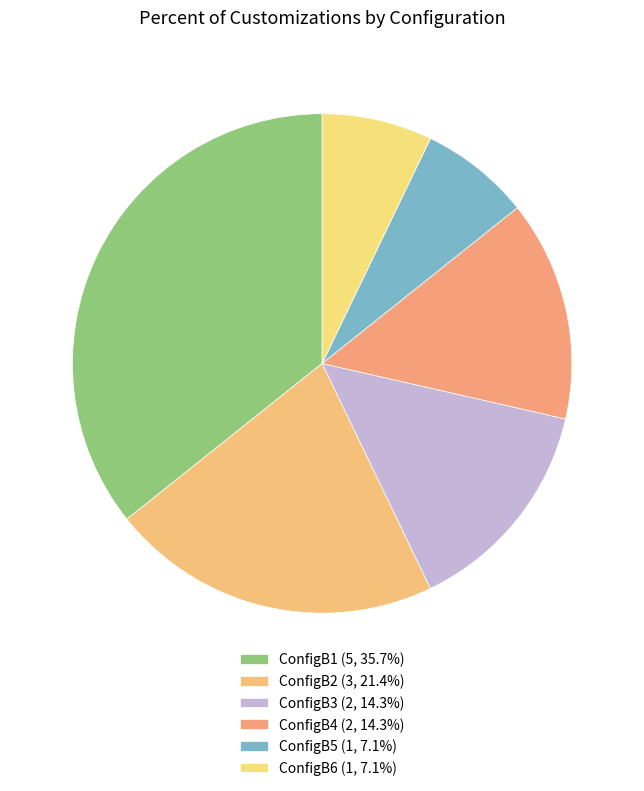

Which has a higher value, ConfigB6 or ConfigB2?

ConfigB2